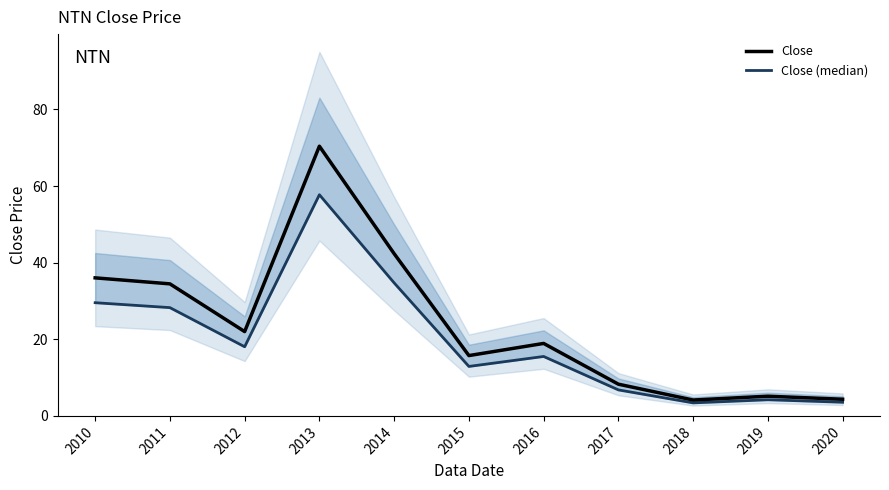

Which label corresponds to the smallest value in the chart?

2018